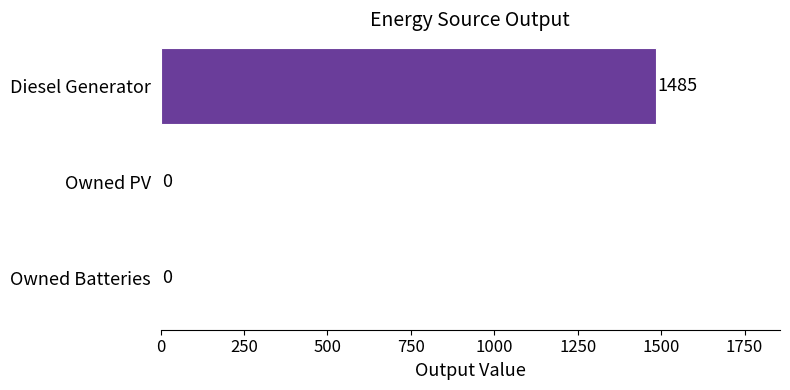

Reading top to bottom, extract all data points from this chart.

Diesel Generator=1485	Owned PV=0	Owned Batteries=0